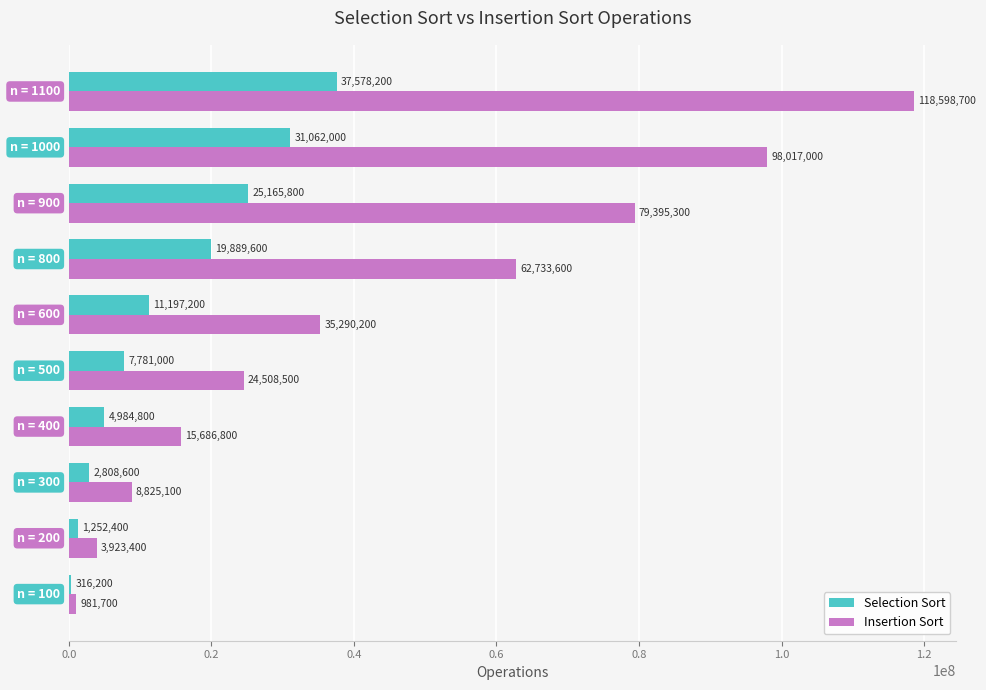

What is the highest value of the Insertion Sort series?

118598700